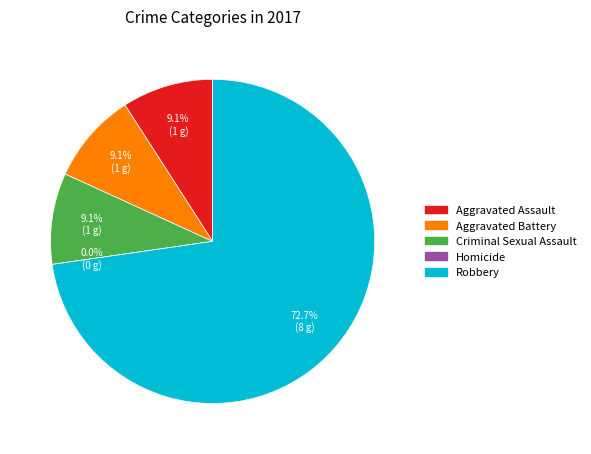

What percentage do Homicide and Aggravated Assault together represent?

9.1%